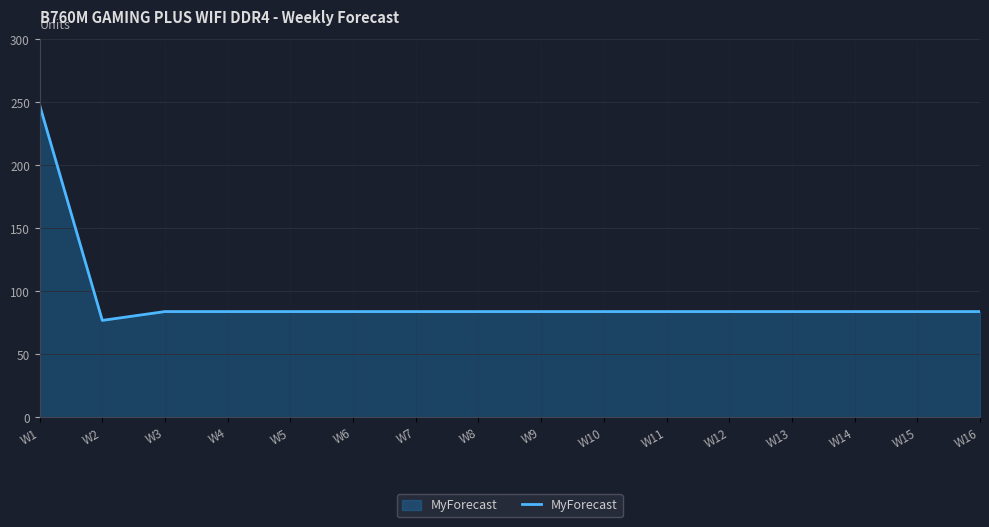

Approximately how many times larger is the value at W5 compared to W1?

0.3